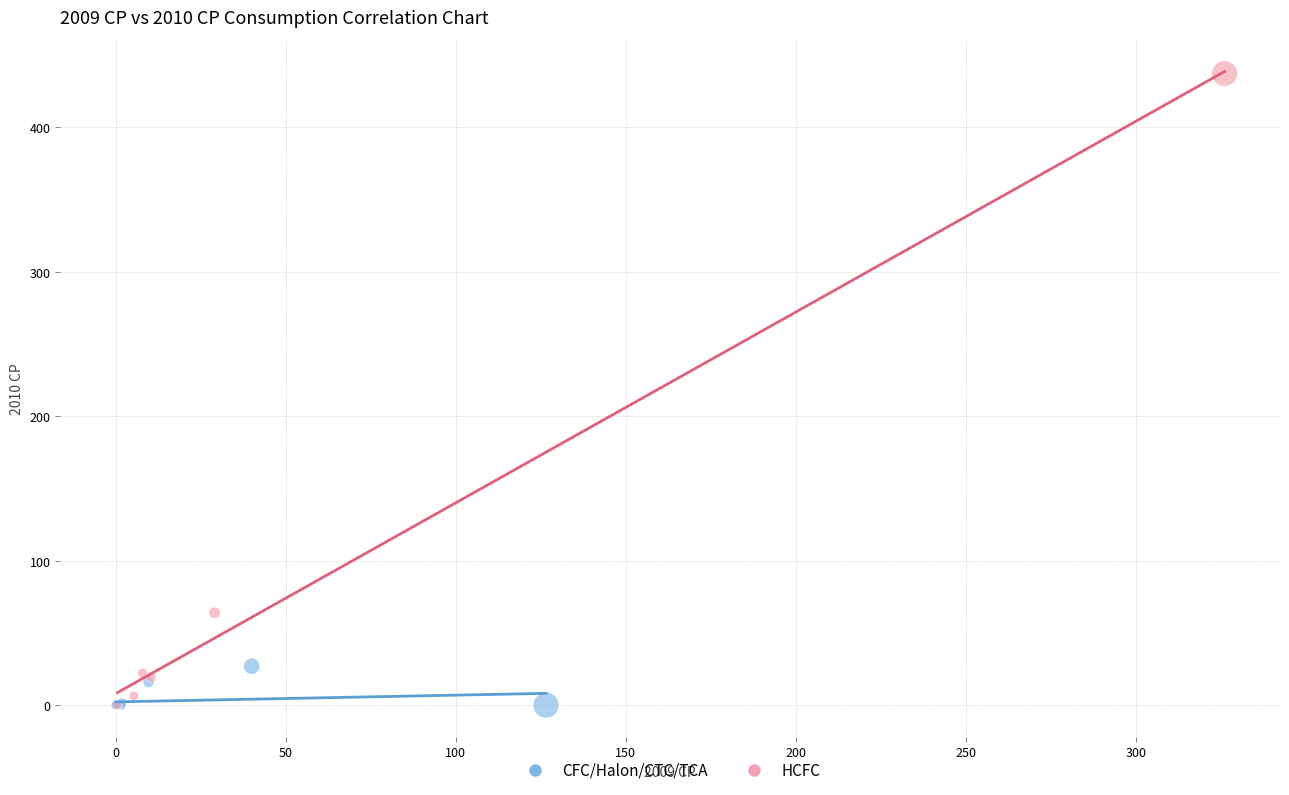

Which series has the widest spread of Y values?

HCFC